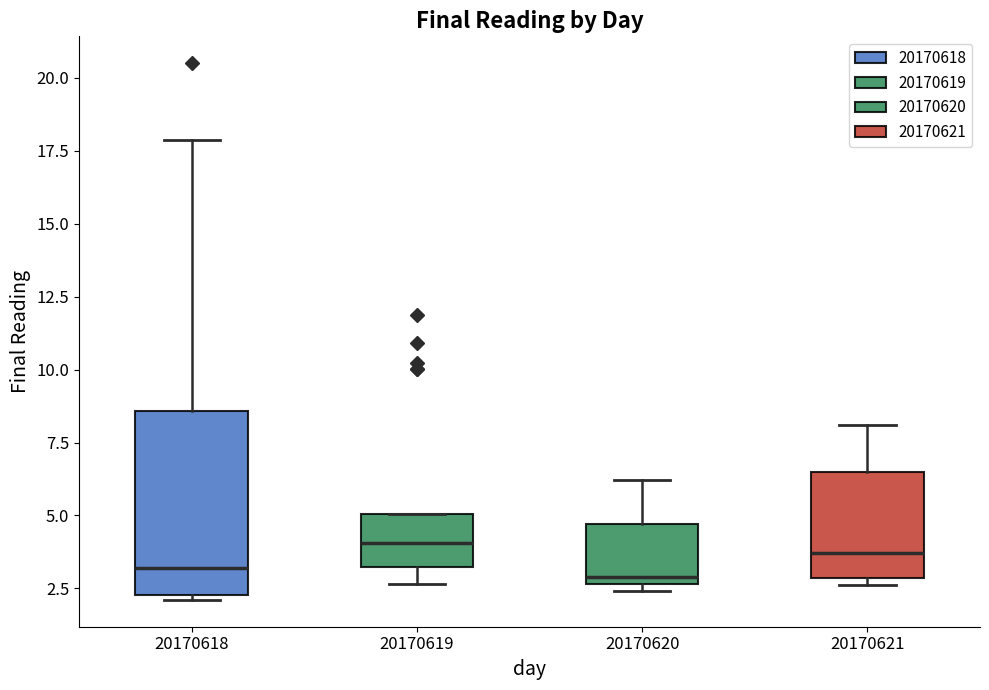

Where does the upper whisker of the box at x = 20170620 end on the y-axis? The values are not printed on the chart, so give them approximately, as read against the axis.

6.0